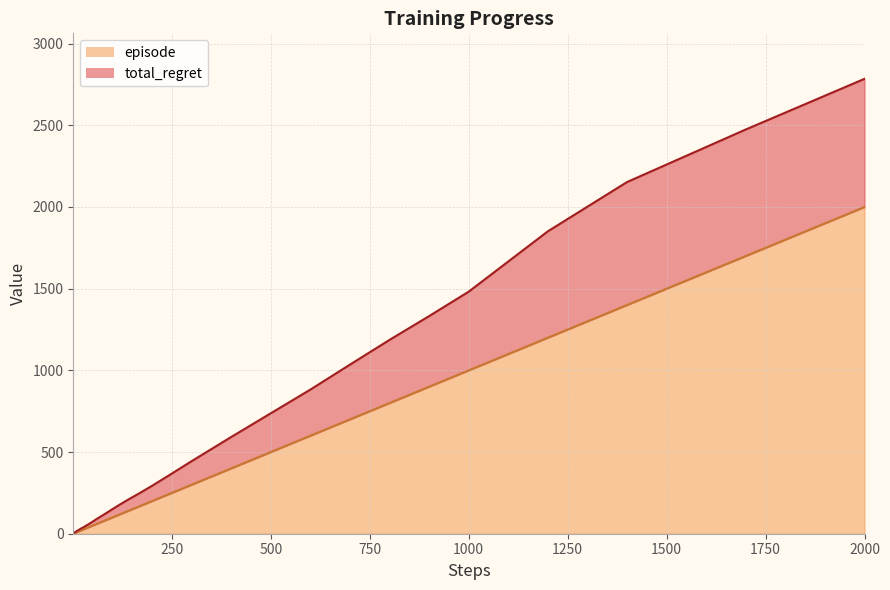

How many categories are shown in the chart?

40